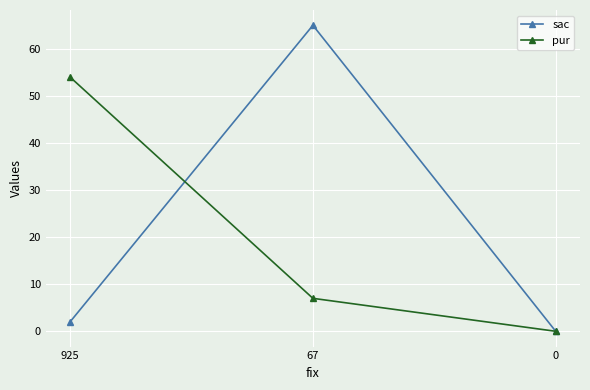

The value of pur at 67 is 11. True or false?

False